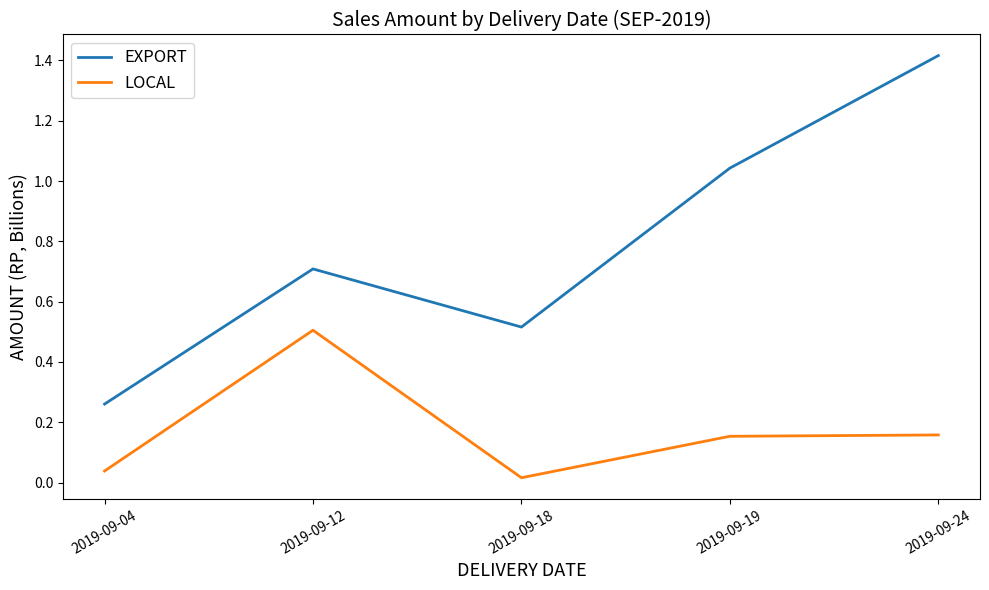

The value of EXPORT at 2019-09-18 is 0.3. True or false?

False